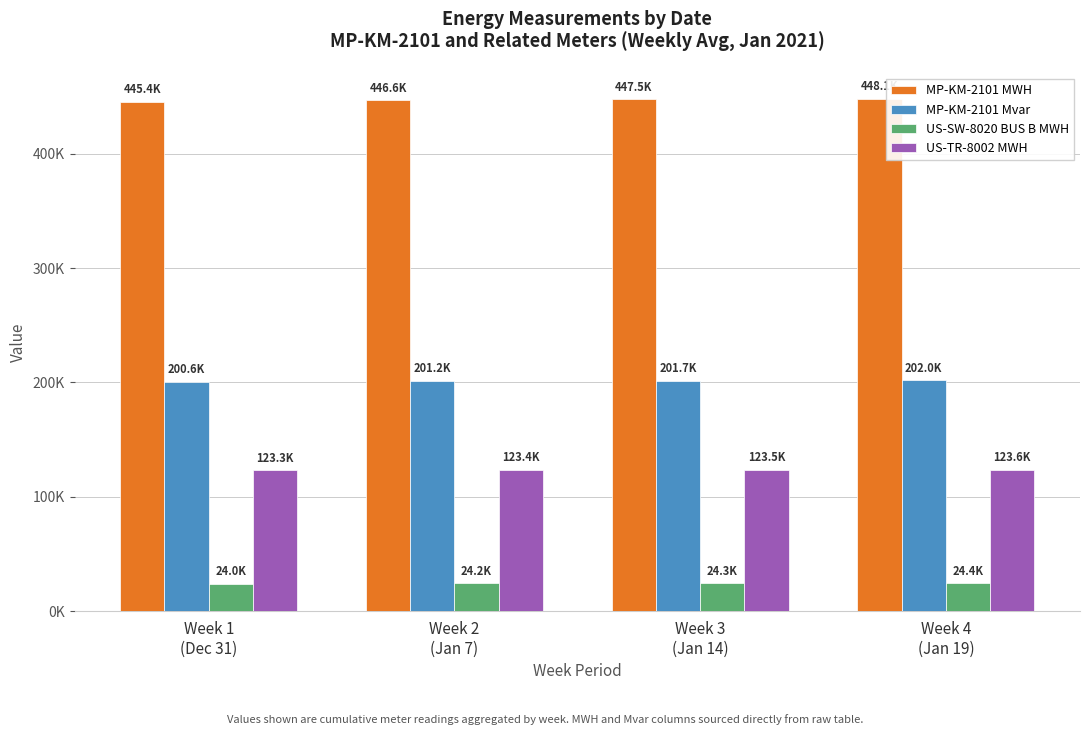

Are the bars grouped side by side (vs. stacked)?

Yes